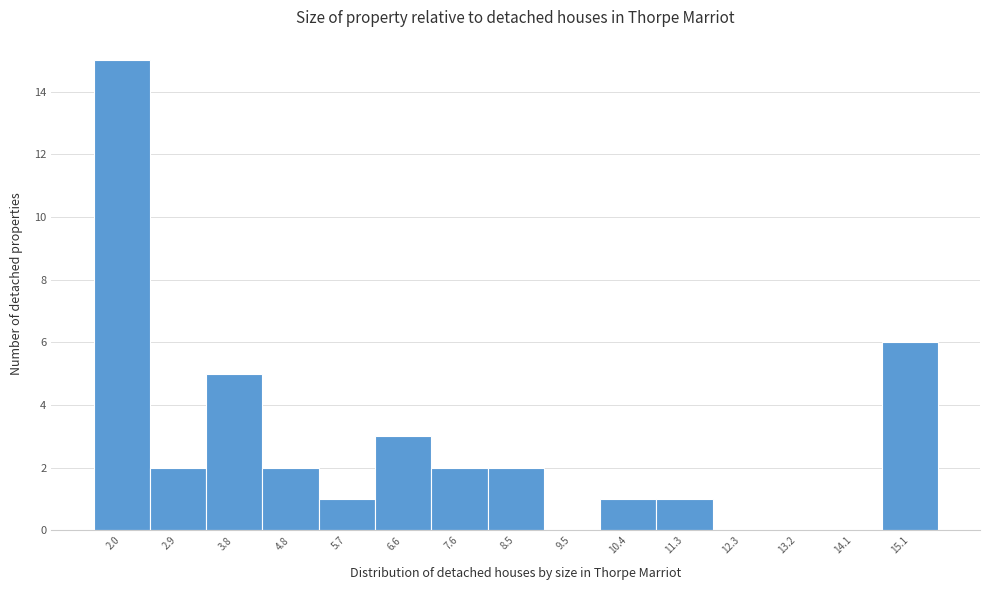

Reading right to left, transcribe all the data shown in this chart.

15.1=6	14.1=0	13.2=0	12.3=0	11.3=1	10.4=1	9.5=0	8.5=2	7.6=2	6.6=3	5.7=1	4.8=2	3.8=5	2.9=2	2.0=15